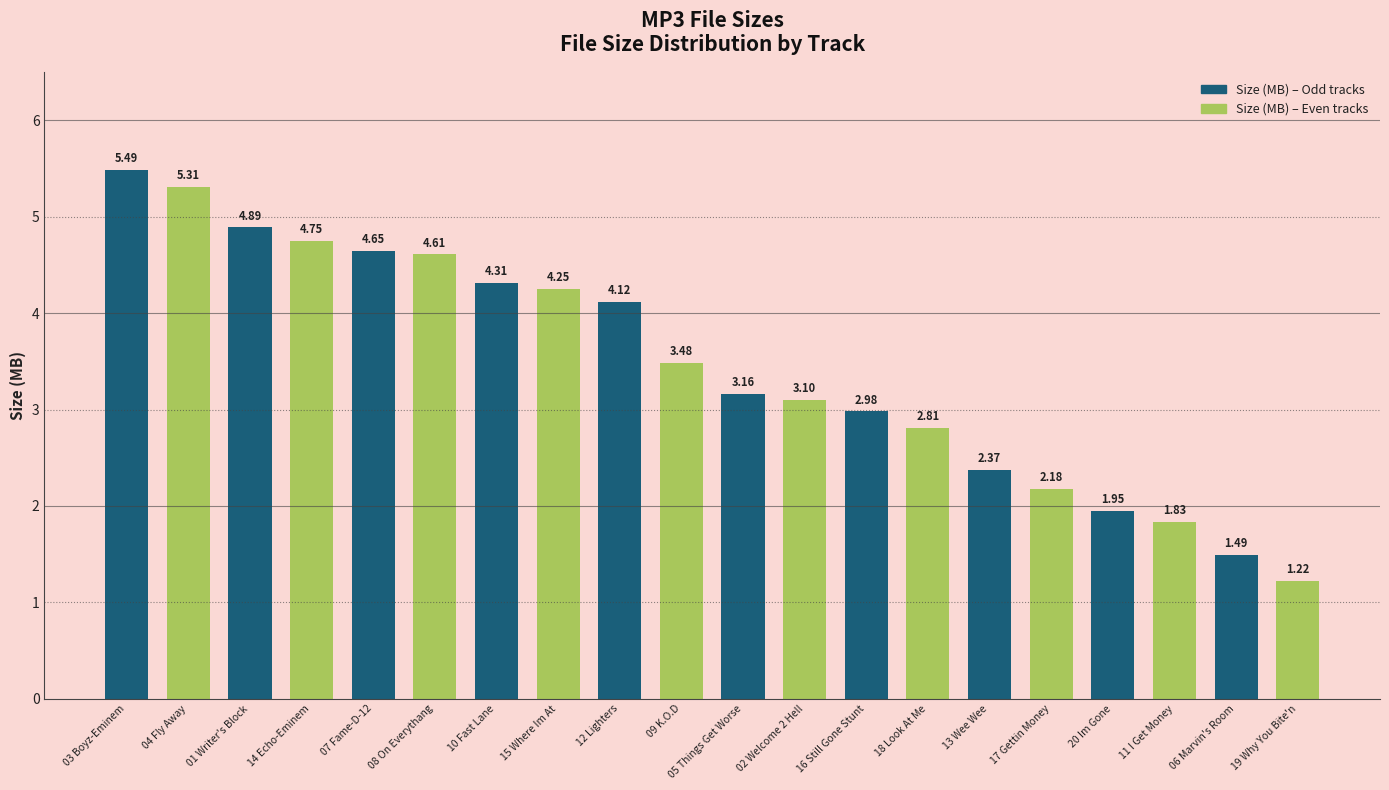

True or false: the data shows 4.9 at 01 Writer's Block.

True